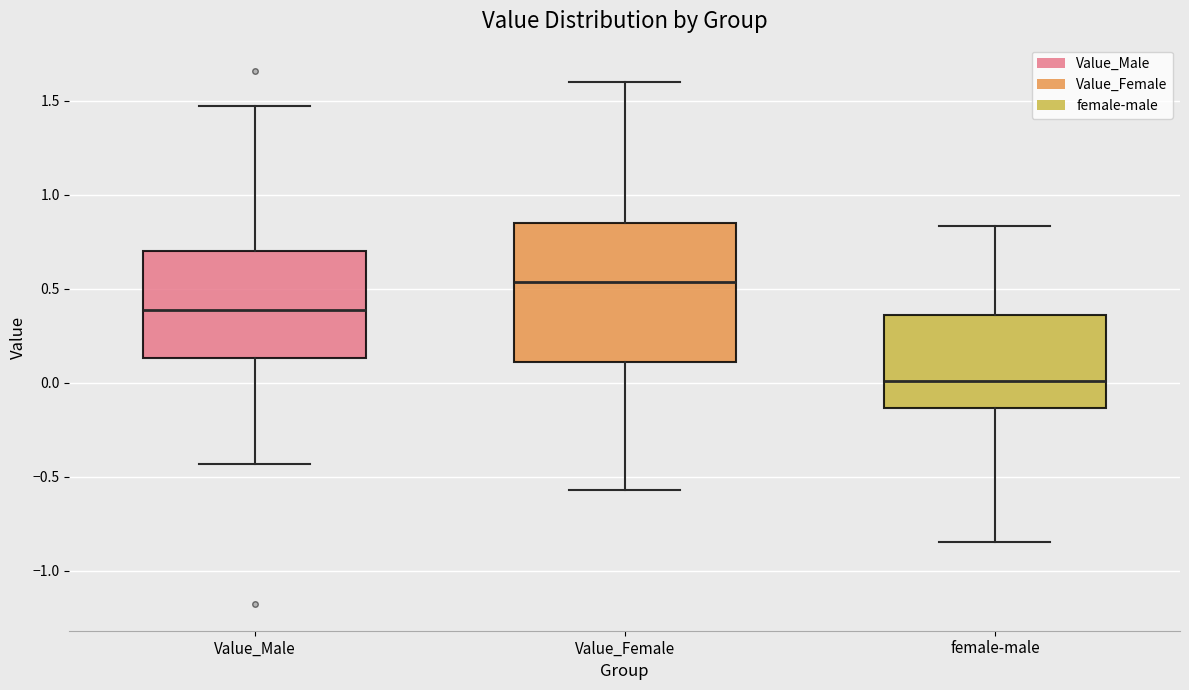

Reading left to right, read every box against the y-axis: the position of its median line, the range the box covers, and the ends of its whiskers. The values are not printed on the chart, so give them approximately, as read against the axis.

Value_Male: median 0.40, box 0.15 to 0.70, whiskers -0.45 to 1.45
Value_Female: median 0.55, box 0.10 to 0.85, whiskers -0.55 to 1.60
female-male: median 0.00, box -0.15 to 0.35, whiskers -0.85 to 0.85